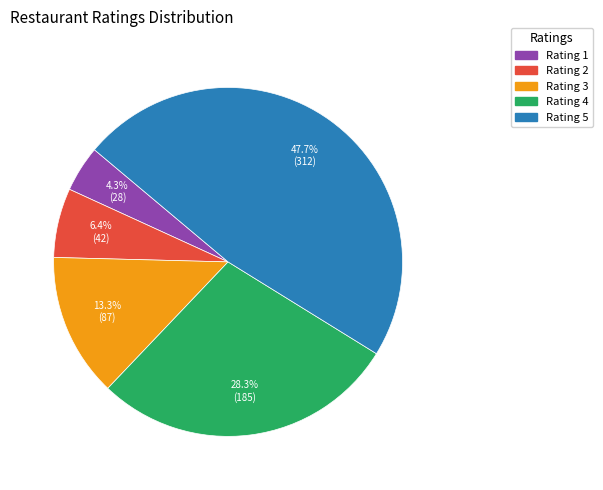

Is there a majority slice in this chart?

No